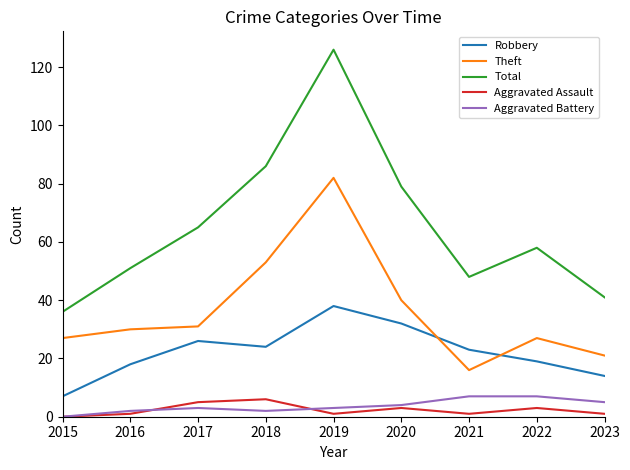

Reading left to right, list all the values displayed in this chart.

Robbery: 2015=7	2016=18	2017=26	2018=24	2019=38	2020=32	2021=23	2022=19	2023=14
Theft: 2015=27	2016=30	2017=31	2018=53	2019=82	2020=40	2021=16	2022=27	2023=21
Total: 2015=36	2016=51	2017=65	2018=86	2019=126	2020=79	2021=48	2022=58	2023=41
Aggravated Assault: 2015=0	2016=1	2017=5	2018=6	2019=1	2020=3	2021=1	2022=3	2023=1
Aggravated Battery: 2015=0	2016=2	2017=3	2018=2	2019=3	2020=4	2021=7	2022=7	2023=5